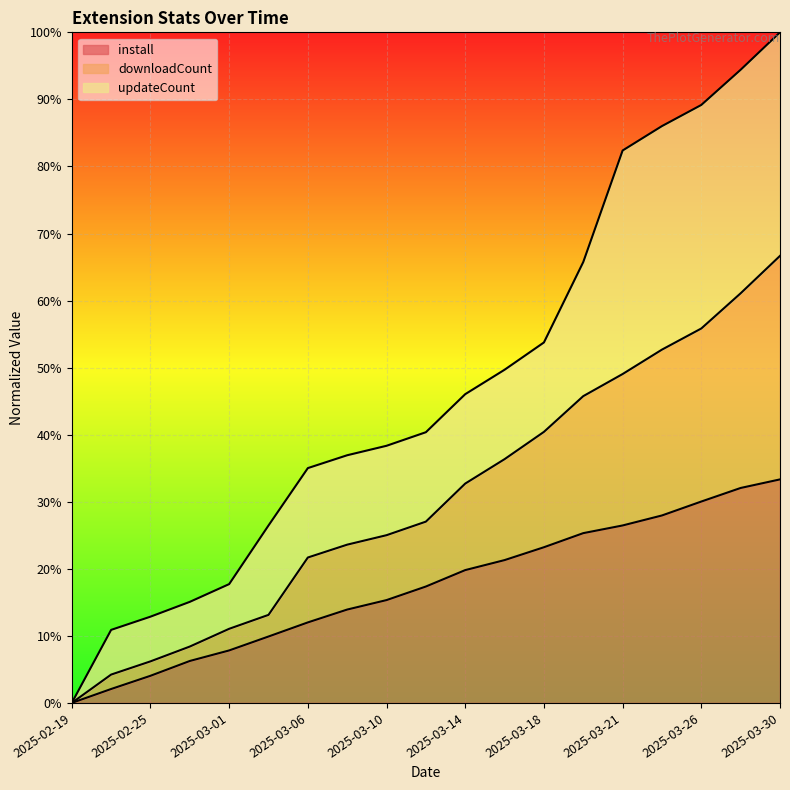

Does the chart display data point markers on the line(s)?

No